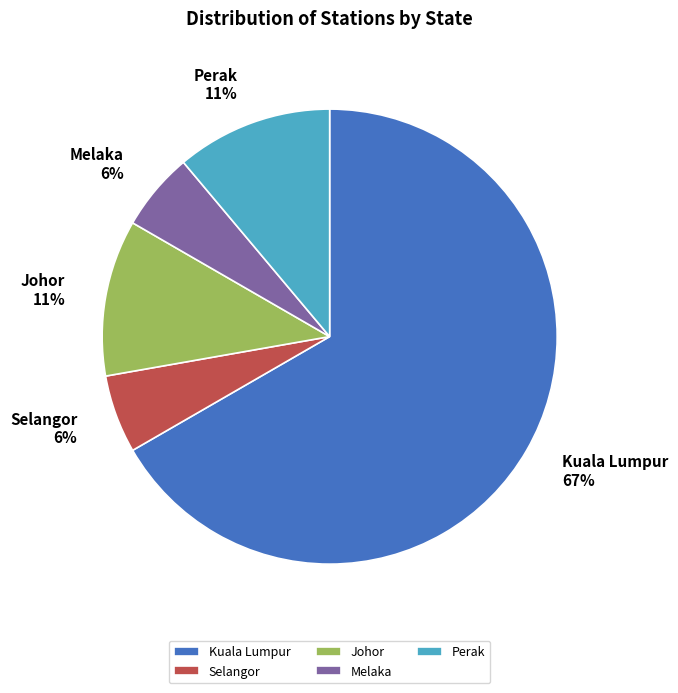

How many segments does this pie chart have?

5